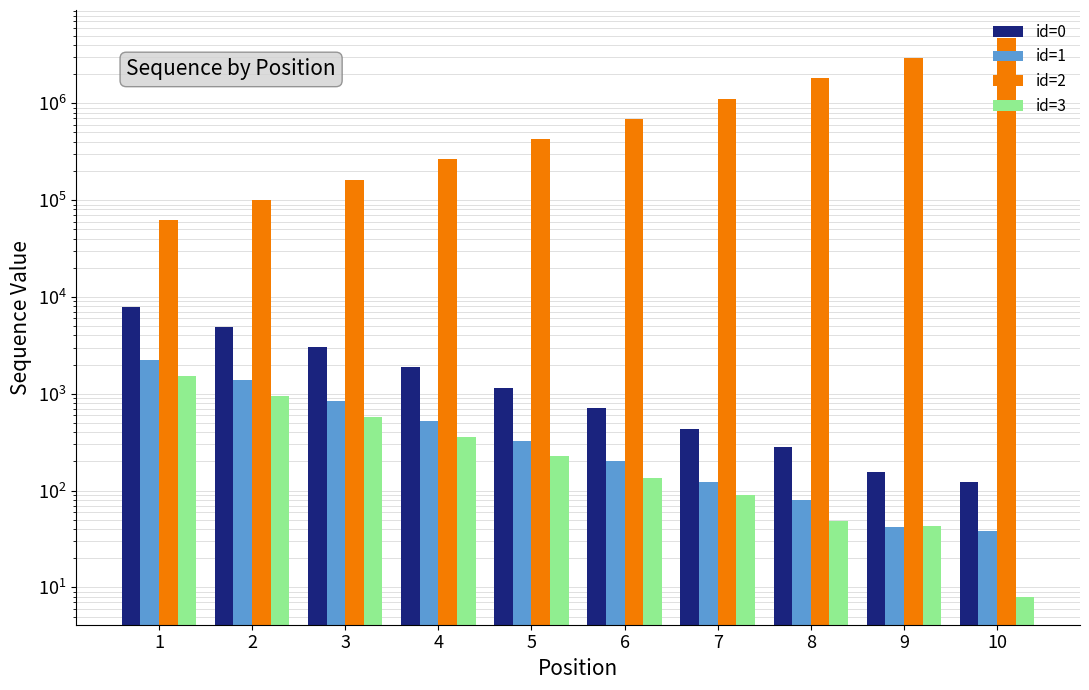

The id=3 series shows 43 at 9. True or false?

True